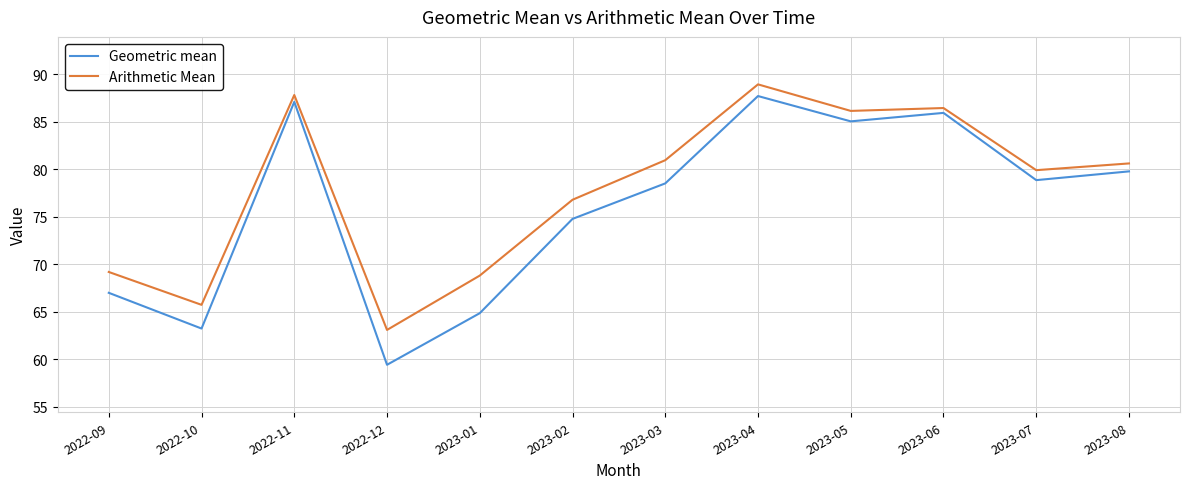

What is the difference between the Arithmetic Mean values at 2023-06 and 2022-12?

23.4